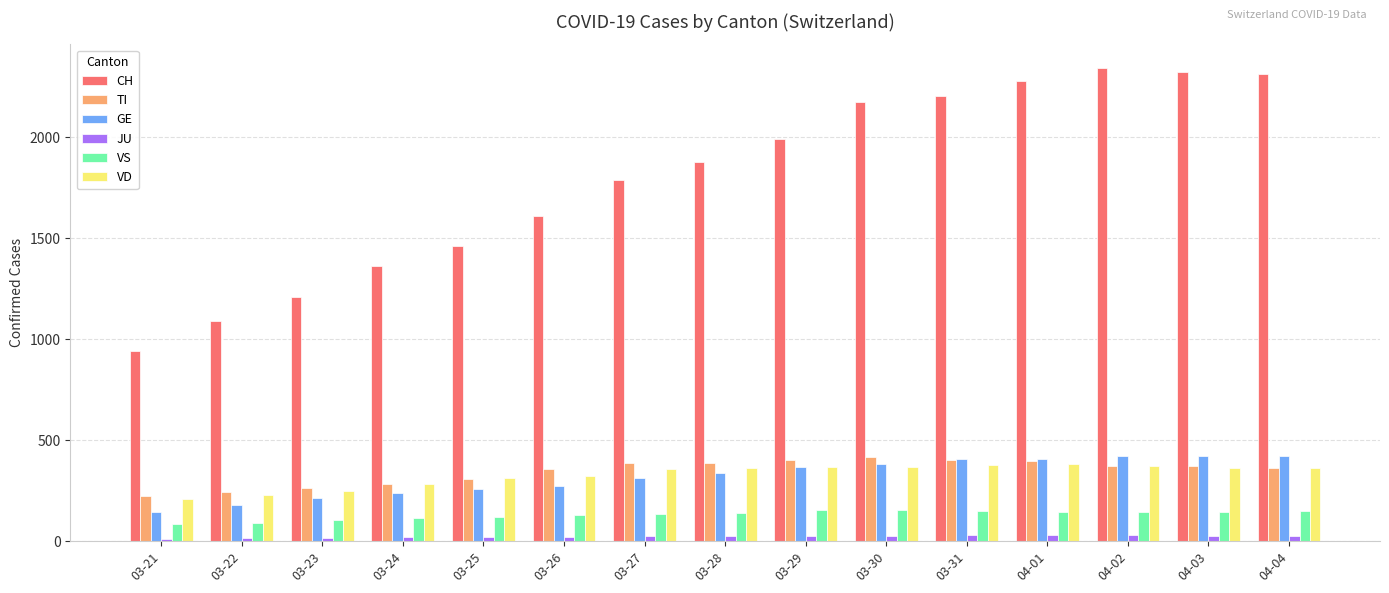

The value of GE at 03-21 is 58. True or false?

False